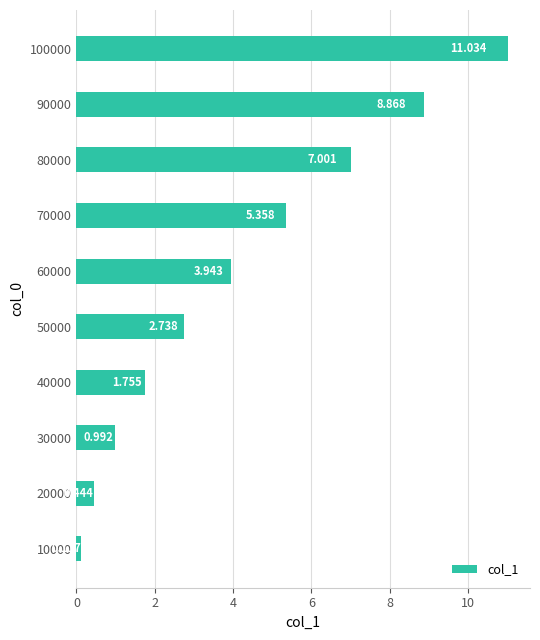

How many bars are there in total?

10